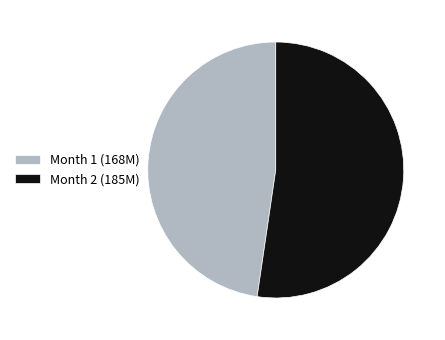

True or false: Month 2 accounts for 52% of the total.

True